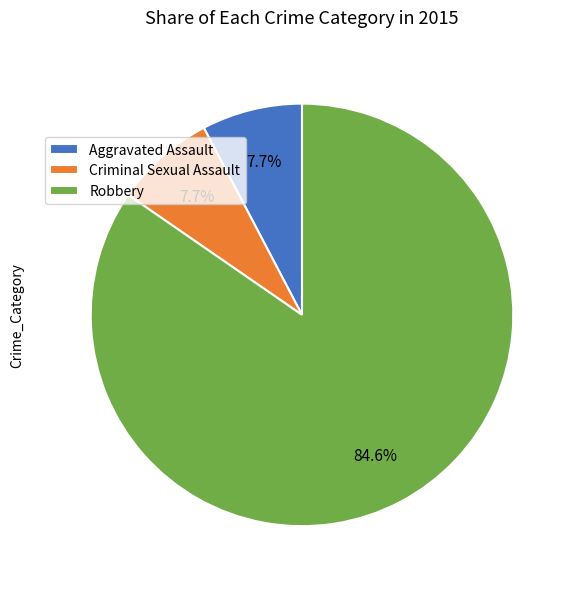

Is it true that Aggravated Assault is 1% of the pie?

False